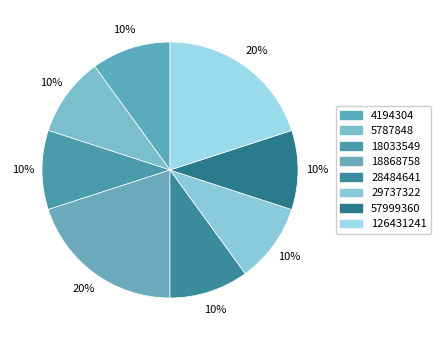

Which slice is the smallest?

4194304